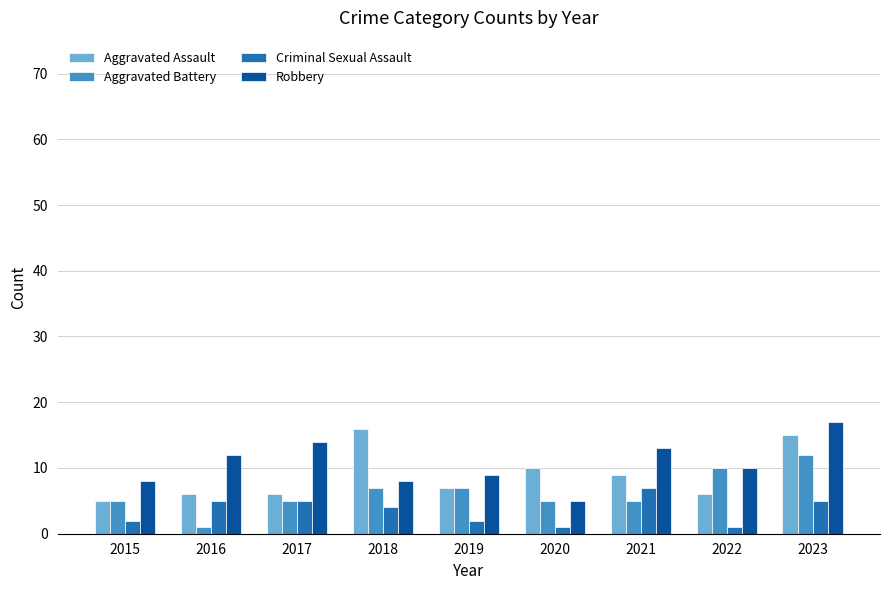

What is the difference between the Aggravated Assault values at 2016 and 2021?

3